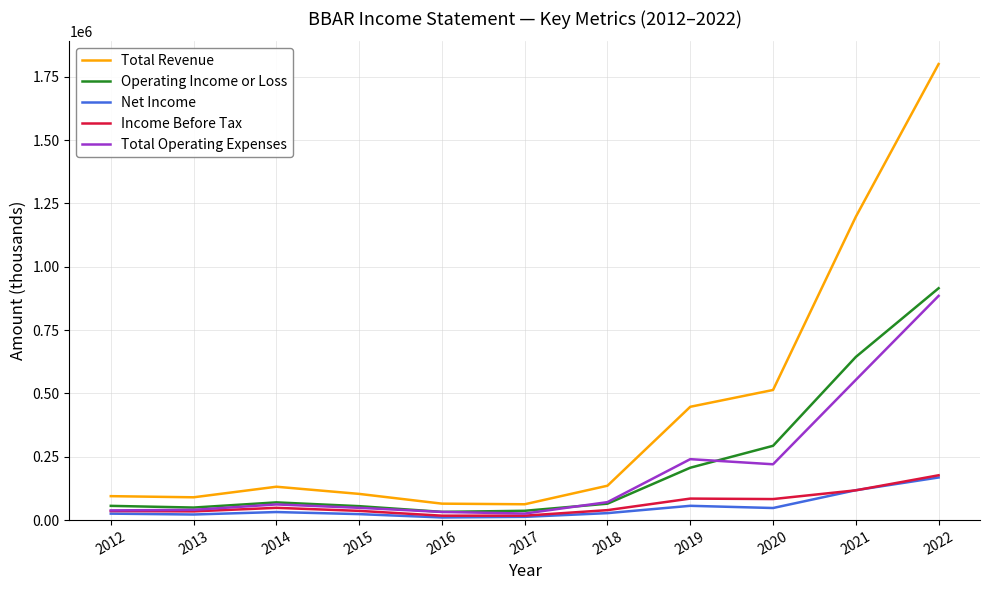

What is the maximum value shown in the chart?

1799900